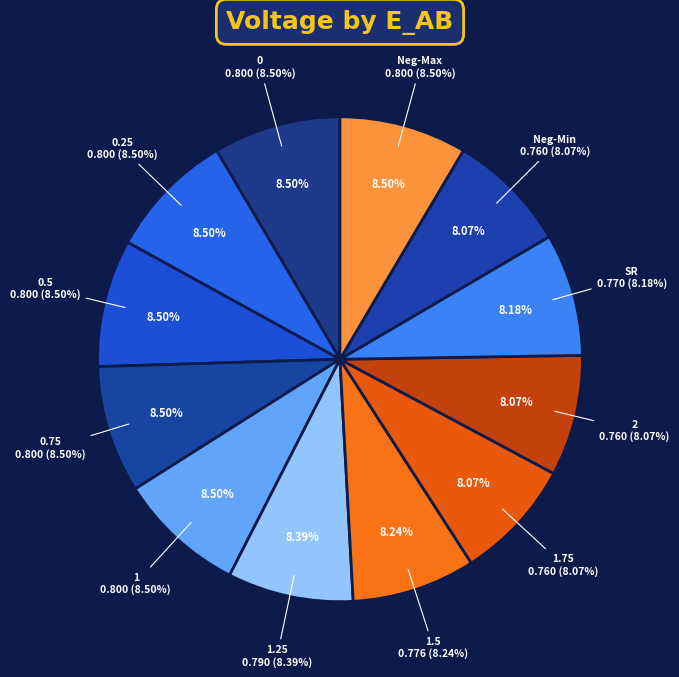

What percentage is NOT represented by 1.5?

91.8%